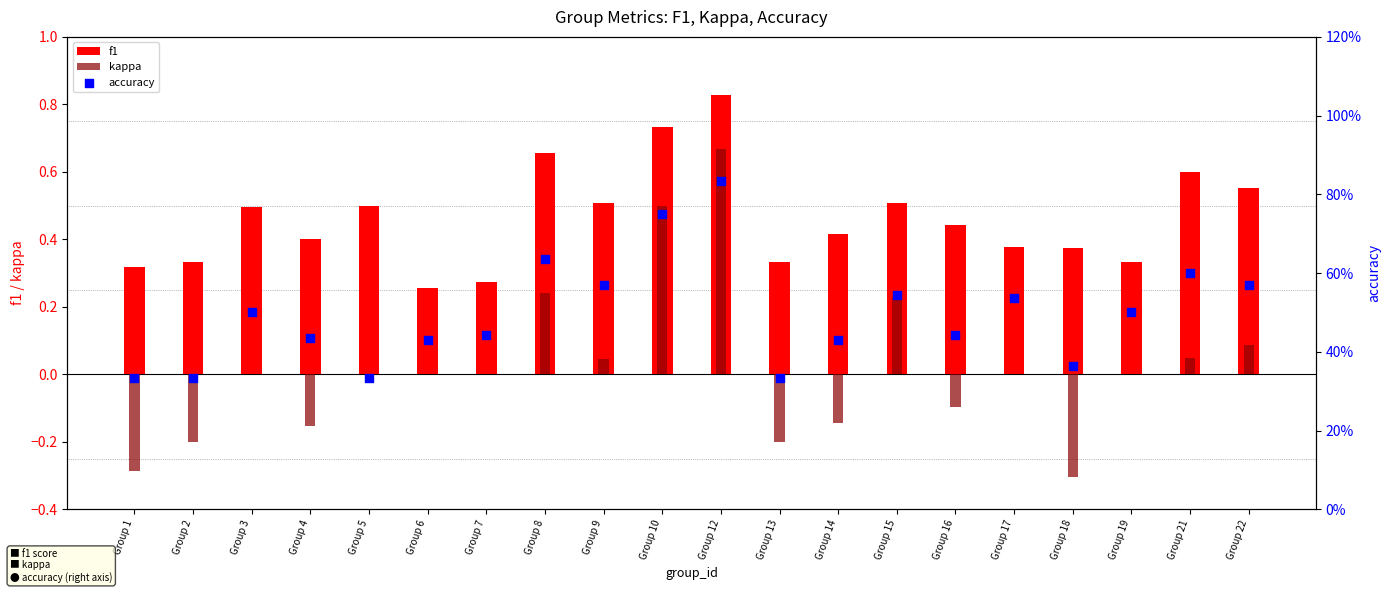

Which series has the largest Y range (max minus min)?

kappa